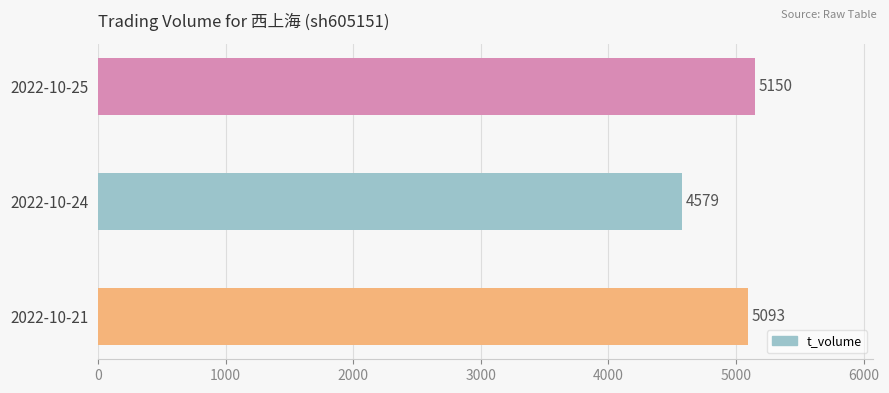

Are the bars horizontal?

Yes